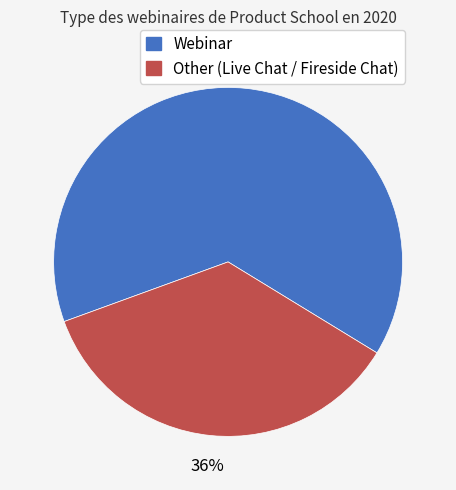

To the nearest percent, what is the average slice percentage?

50%